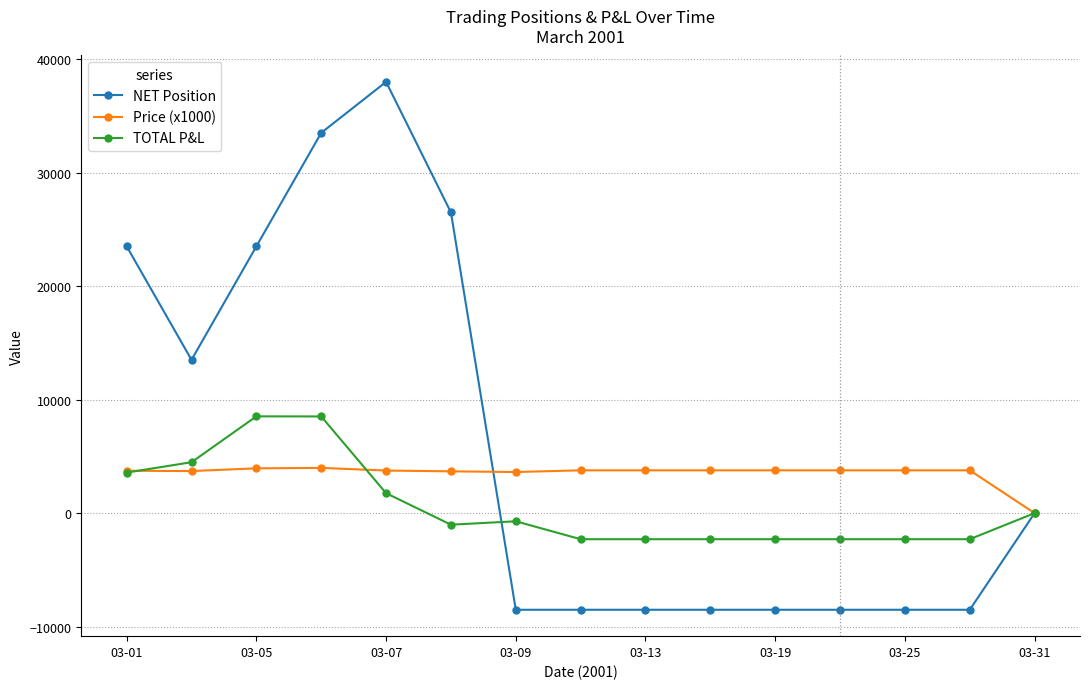

Which series has the largest total across all categories?

NET Position